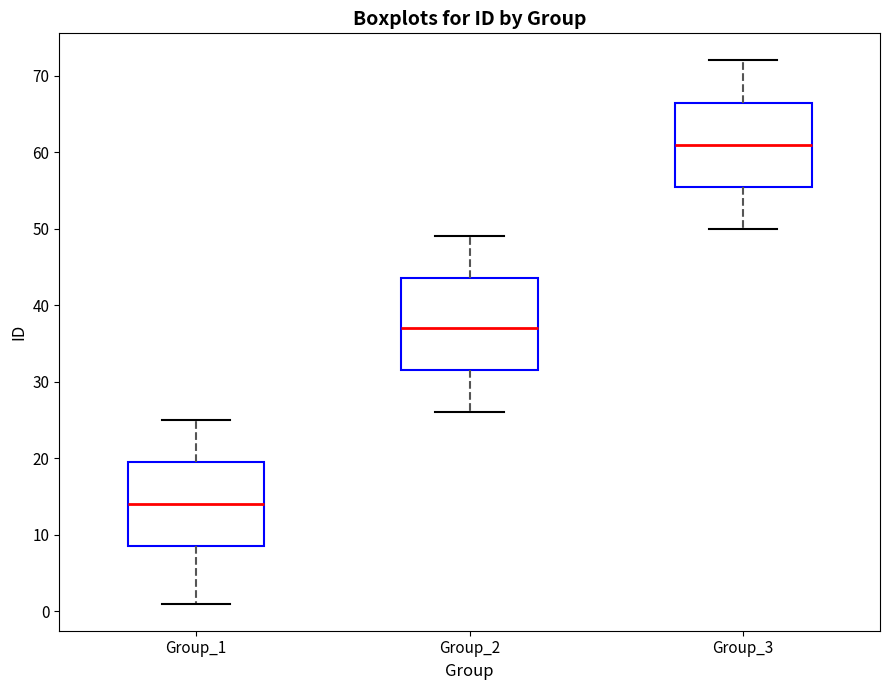

Comparing the boxes themselves (not the whiskers), which one is the tallest?

Group_2